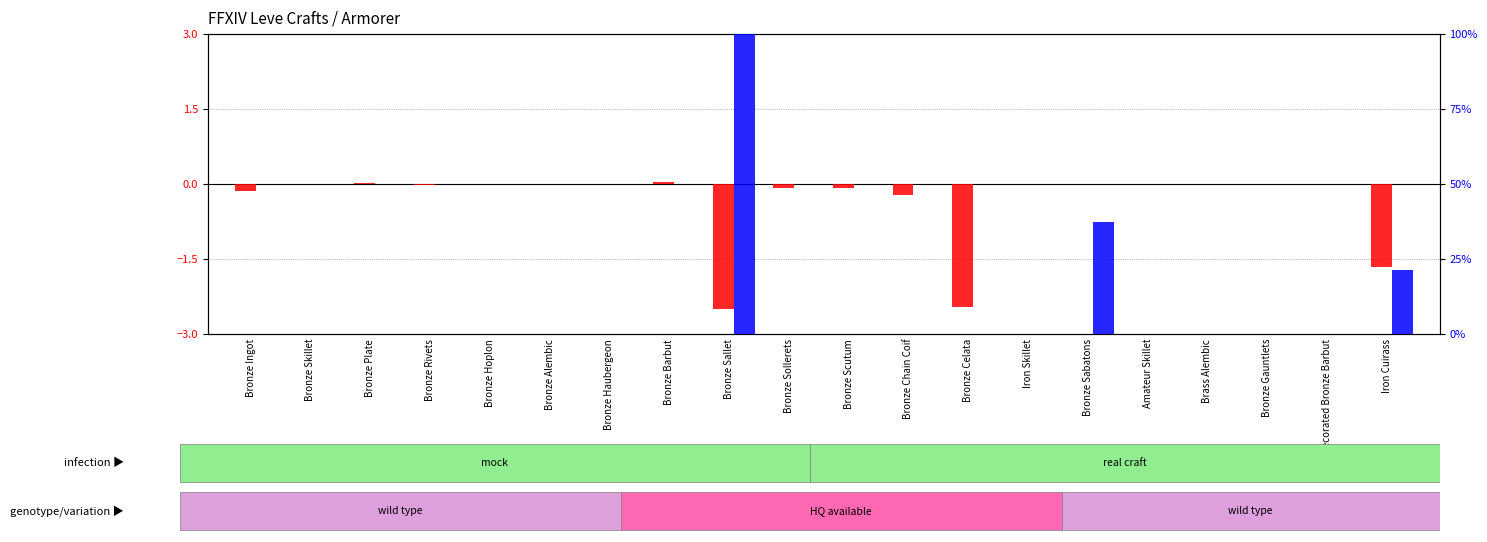

The percentile rank within the sample series shows 37.2 at Bronze Hoplon. True or false?

False